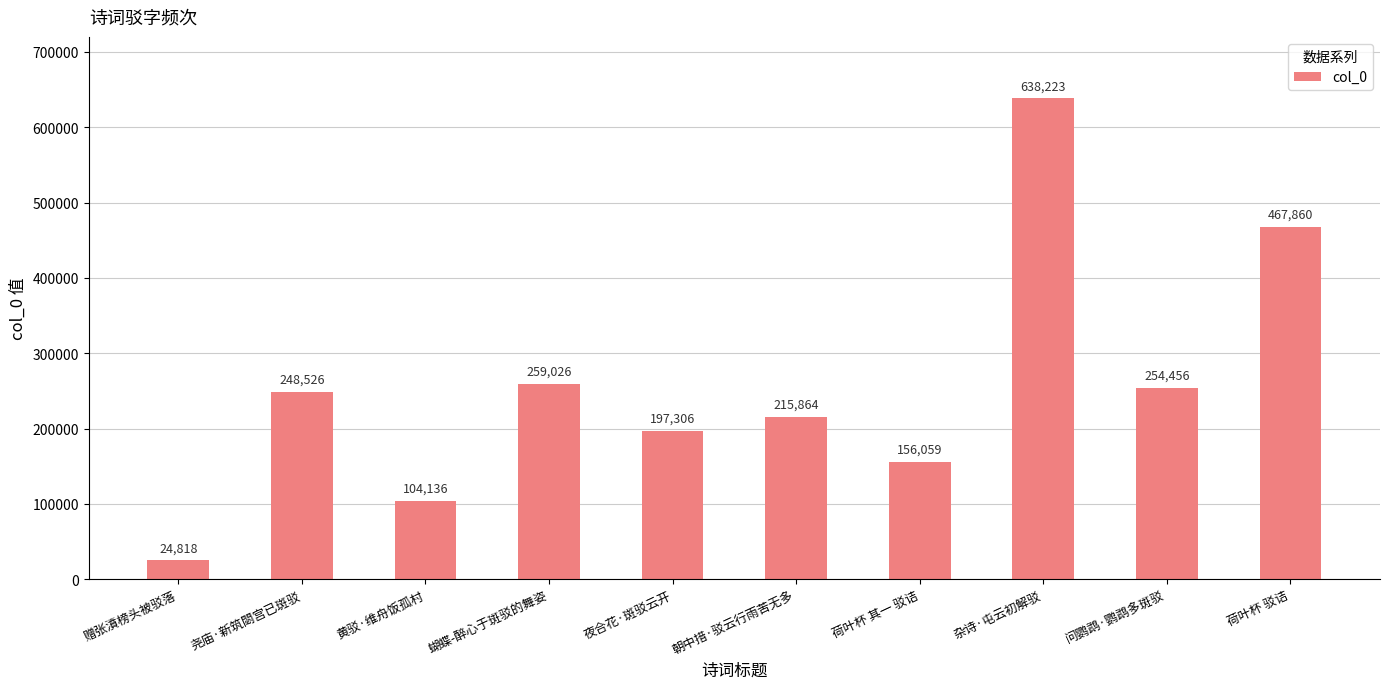

Count the number of categories in the chart.

10